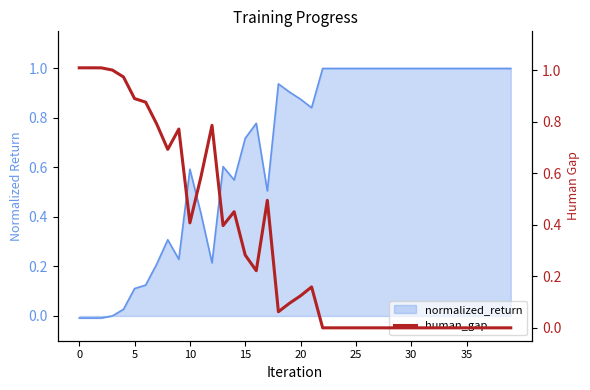

Is it true that normalized_return equals -0.0 at 0?

True